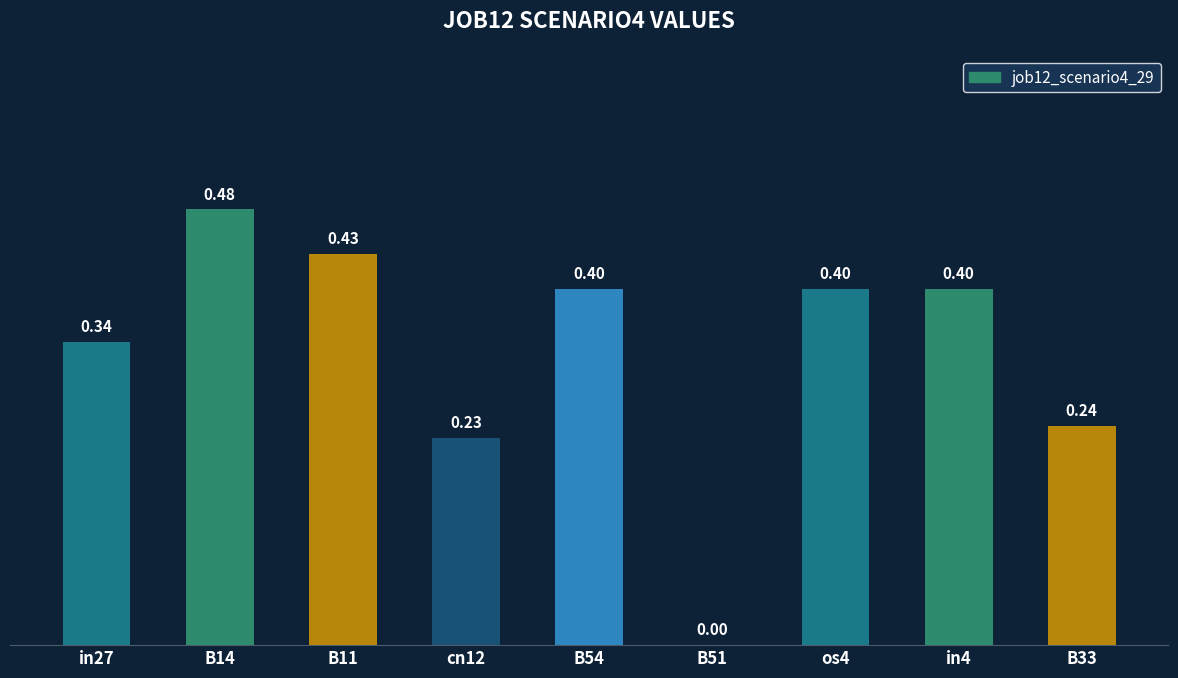

Which has a higher value, cn12 or B51?

cn12